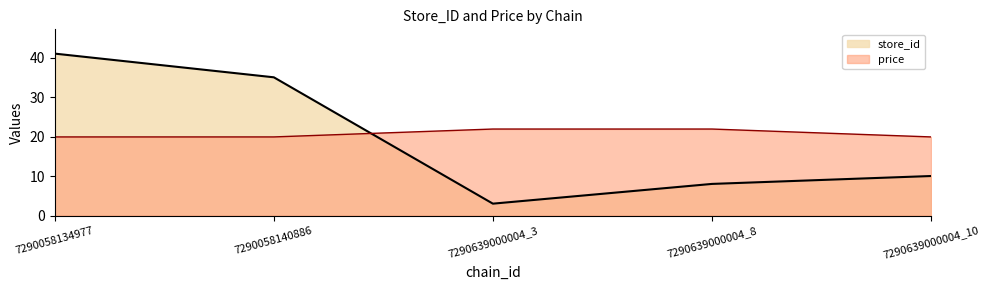

What is the highest value of the store_id series?

41.0